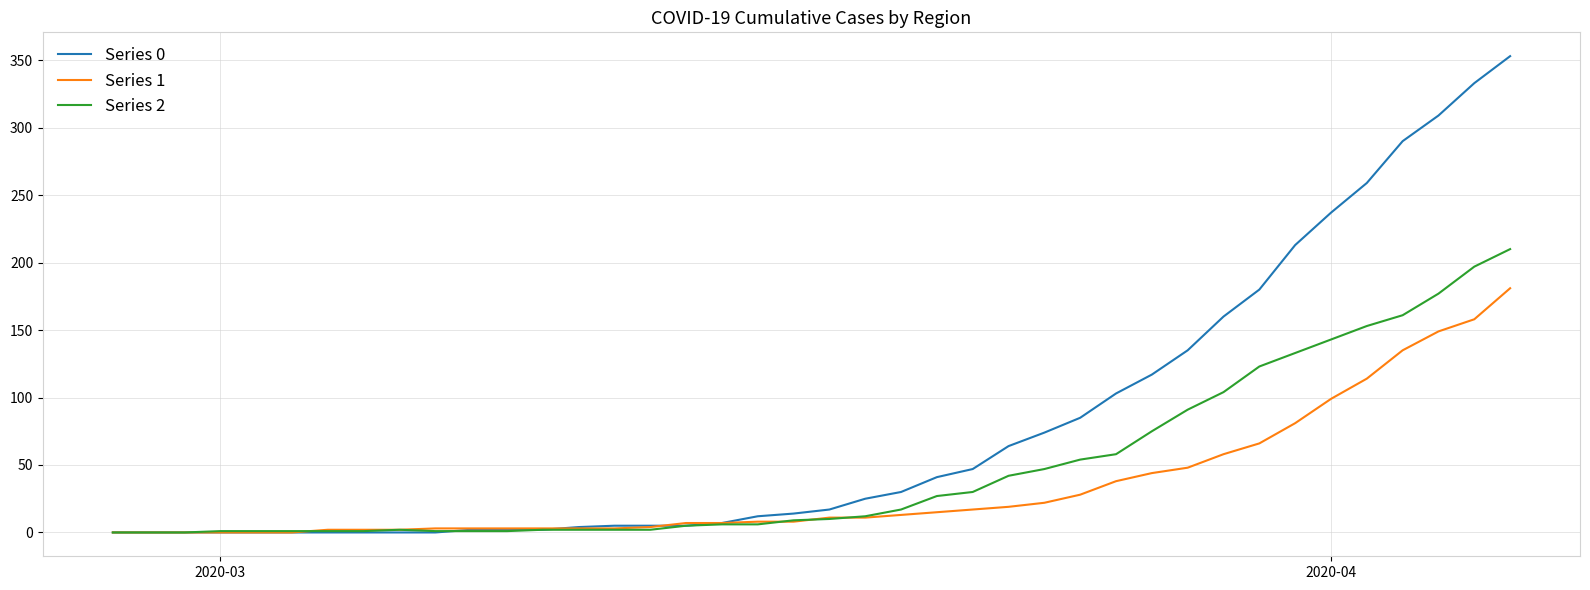

Which series has the largest total across all categories?

Series 0